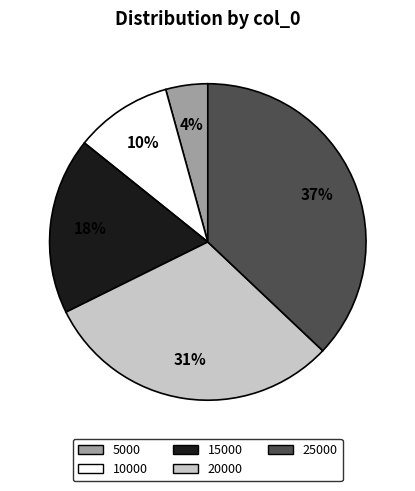

To the nearest percent, what portion does 20000 represent?

31%